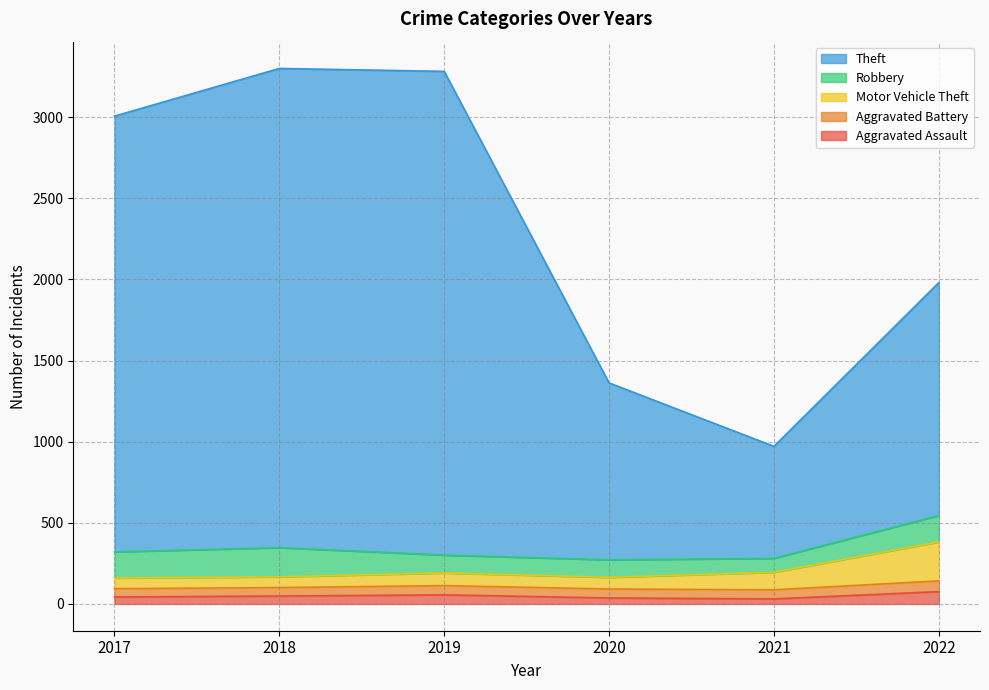

Is it true that Motor Vehicle Theft equals 160 at 2017?

True